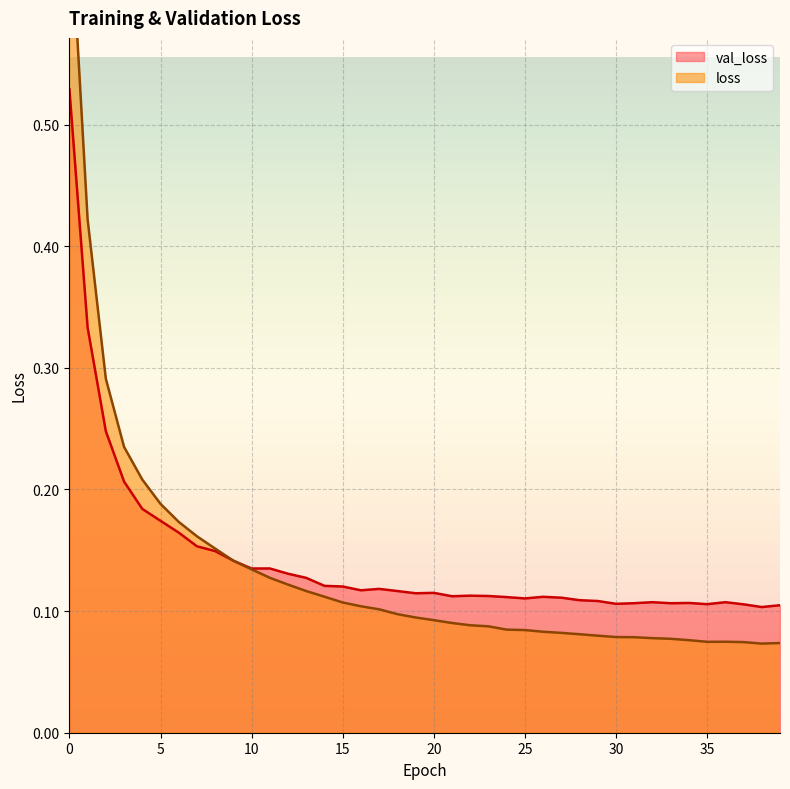

Is it true that loss equals 0.2 at 13?

False